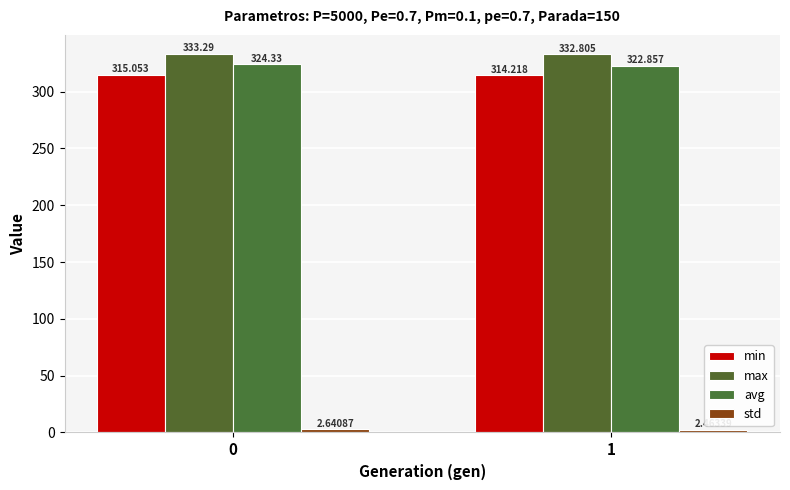

What is the sum of all max values?

666.1